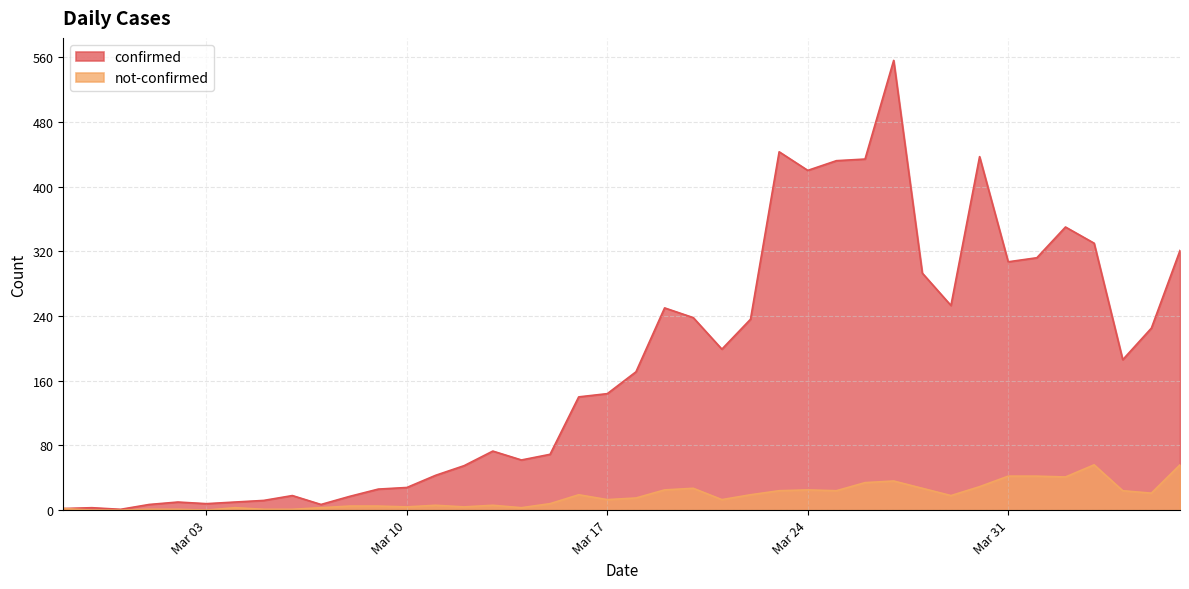

Is it true that not-confirmed equals 0 at 2020-02-29?

True